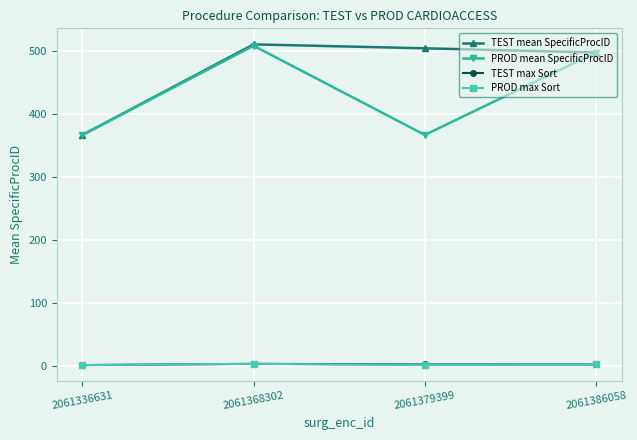

True or false: TEST max Sort has more than 1 points higher than both neighbors.

False